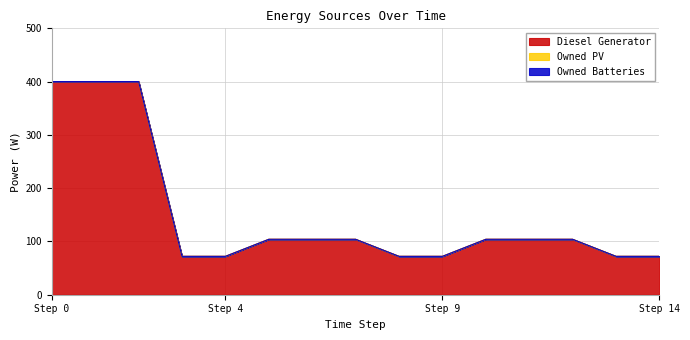

Which series has the largest total across all categories?

Diesel Generator